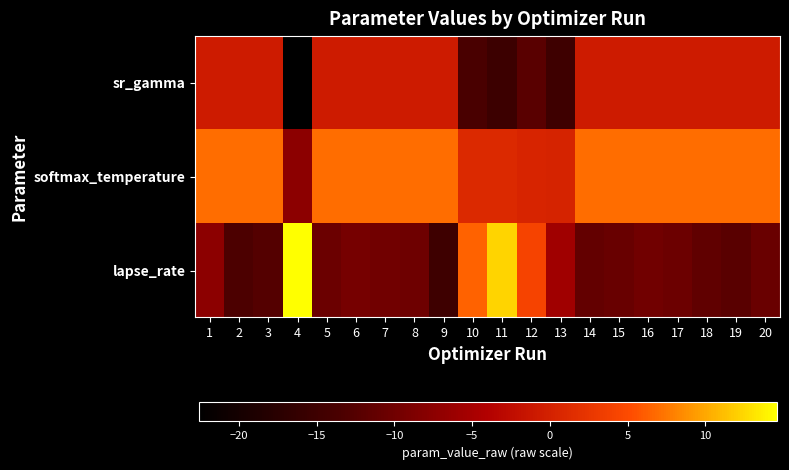

How many distinct data groups are displayed?

3